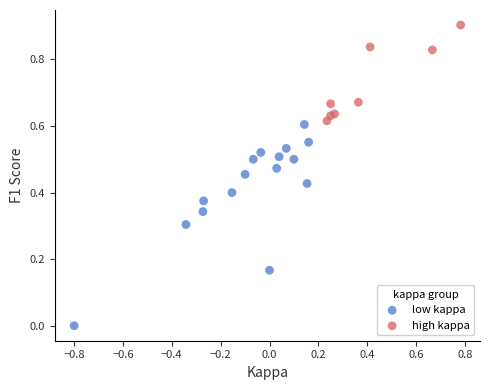

Which series reaches the minimum Y coordinate?

low kappa